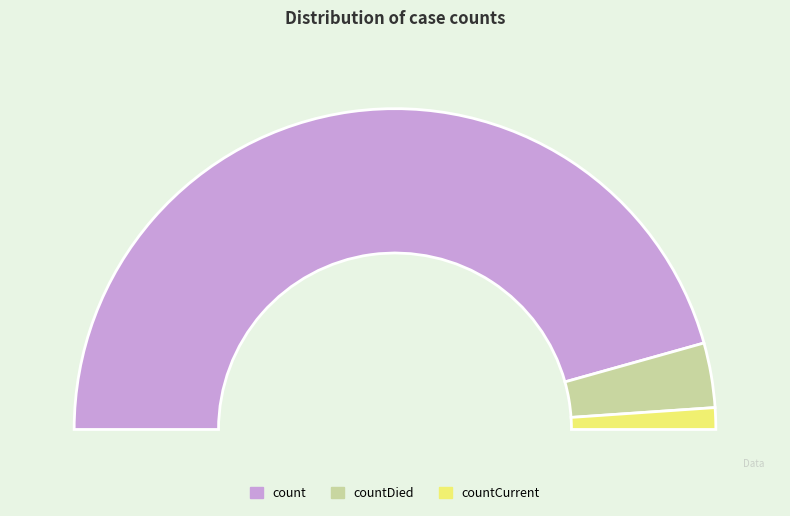

To the nearest percent, what is the average slice percentage?

33%